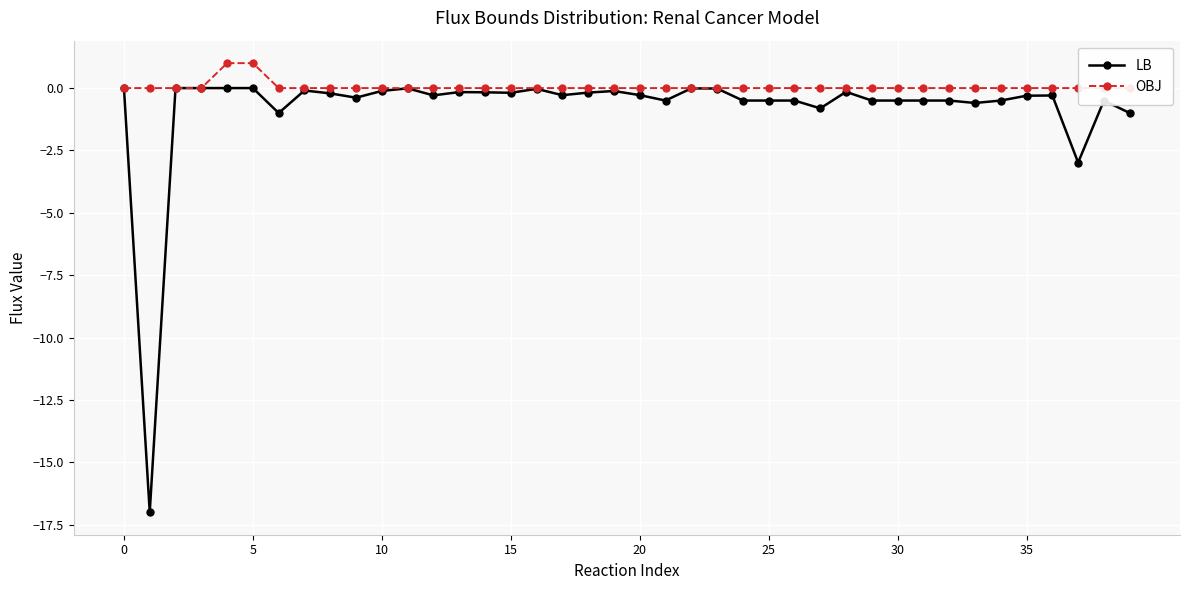

At how many categories does at least one series exceed -11?

40